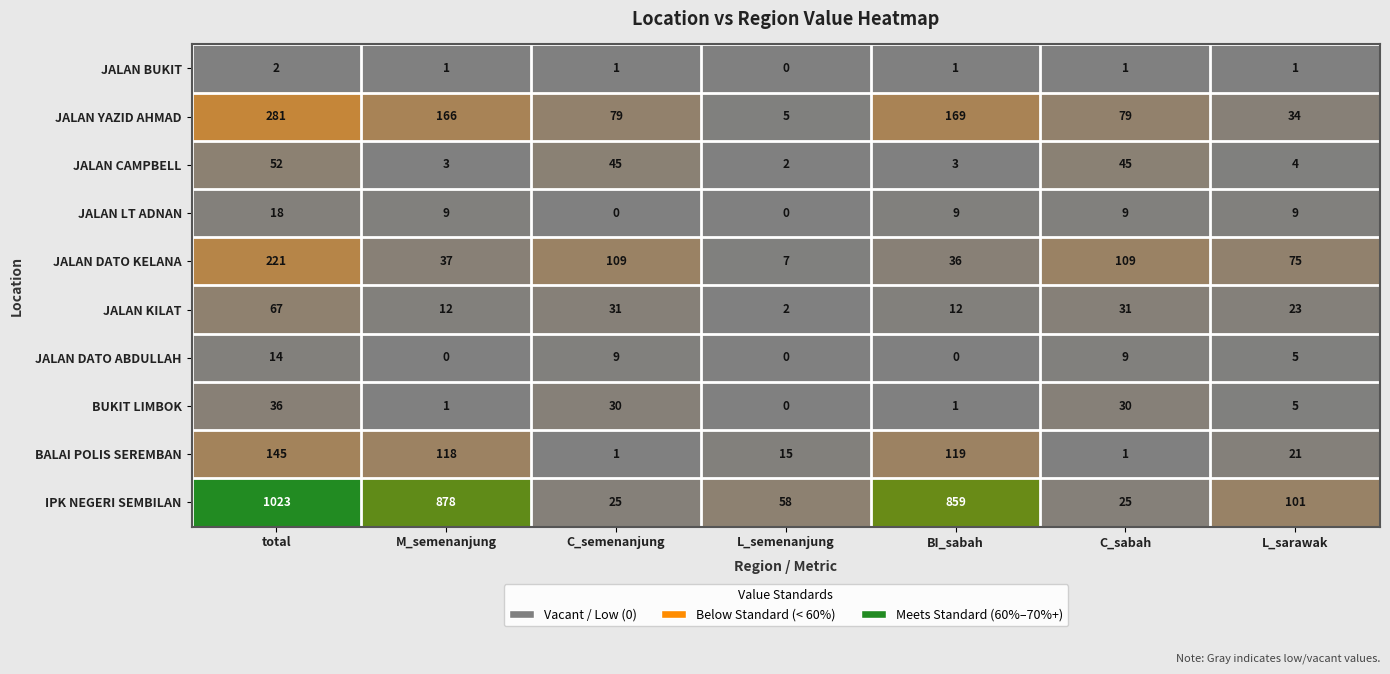

What value does the JALAN KILAT series have at L_sarawak?

23